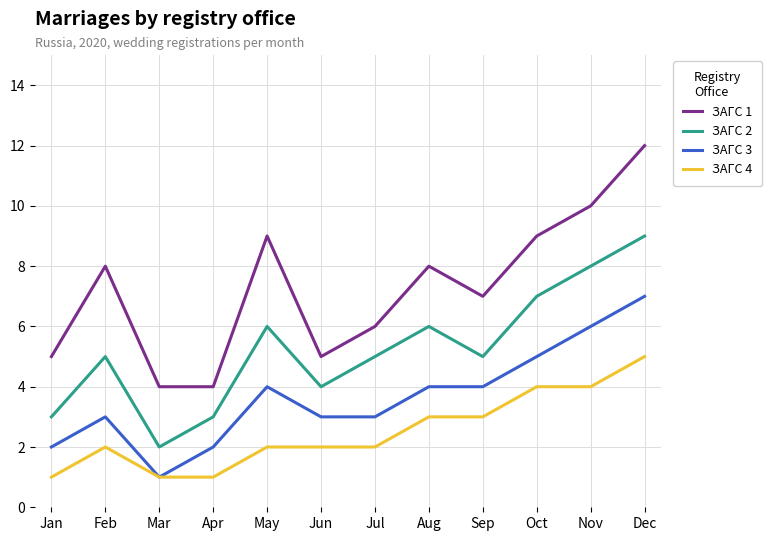

What value does the ЗАГС 4 series have at Jun?

2